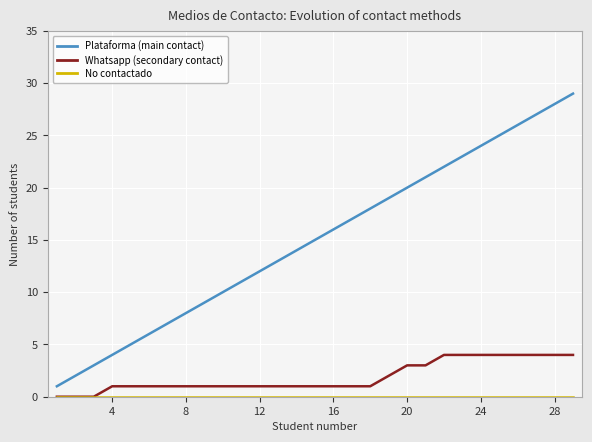

What is the maximum value shown in the chart?

29